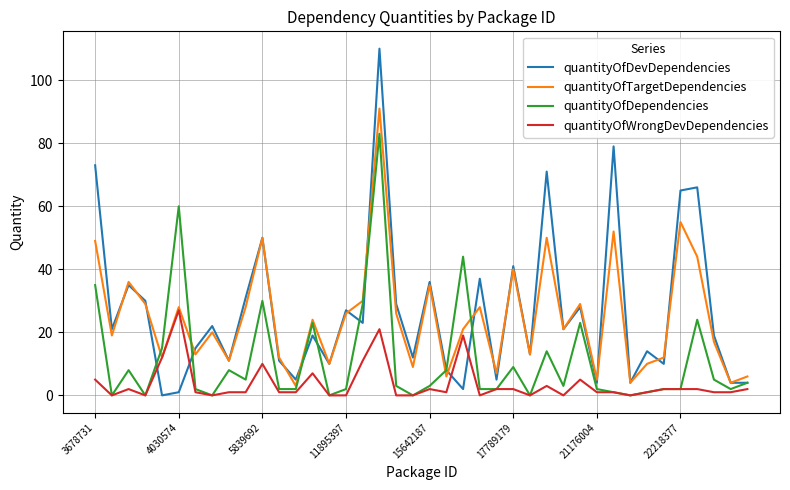

What is the maximum value shown in the chart?

110